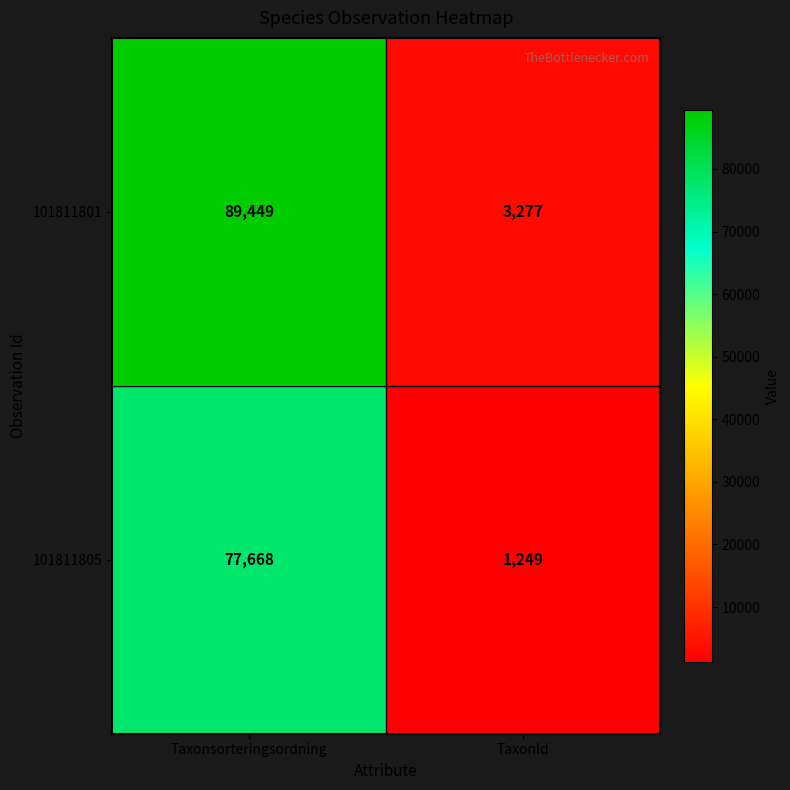

True or false: 101811801 has a value of 3277 at TaxonId.

True